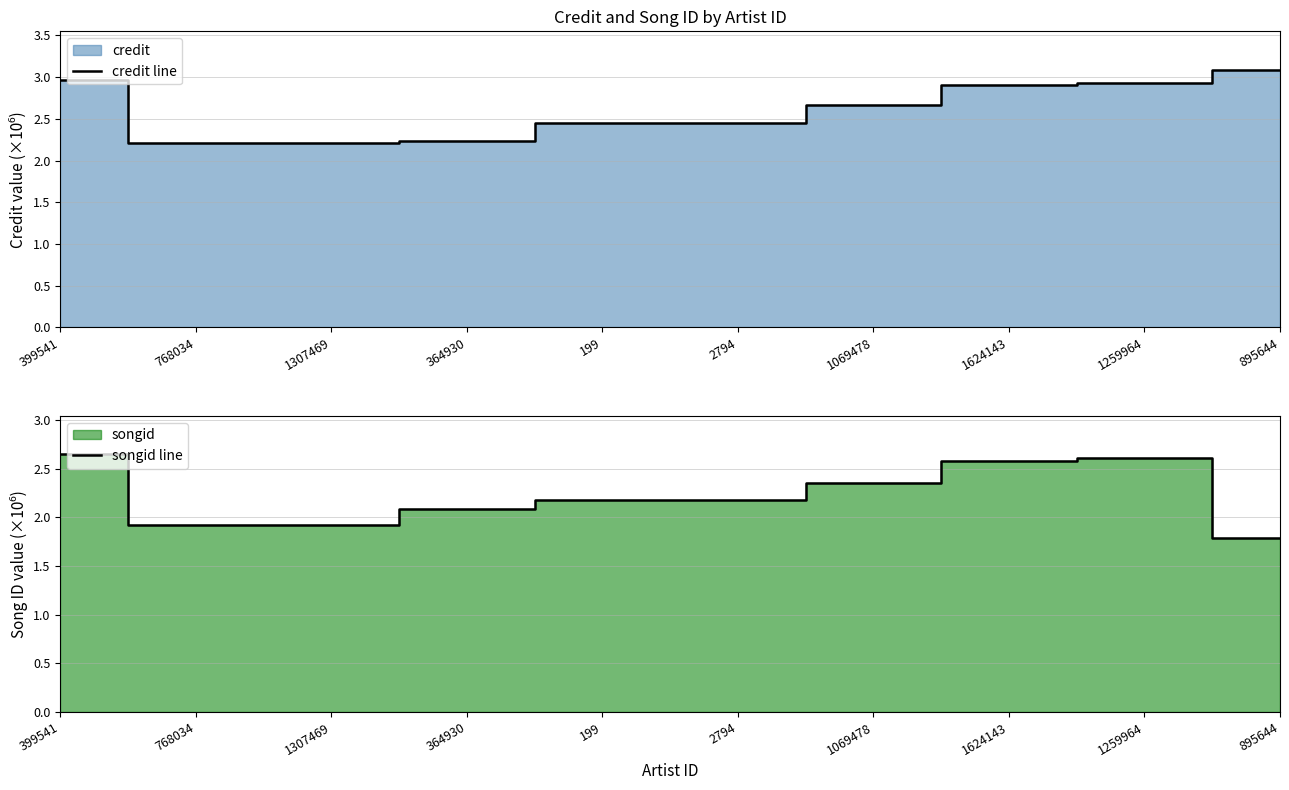

Does the chart have visible grid lines?

Yes